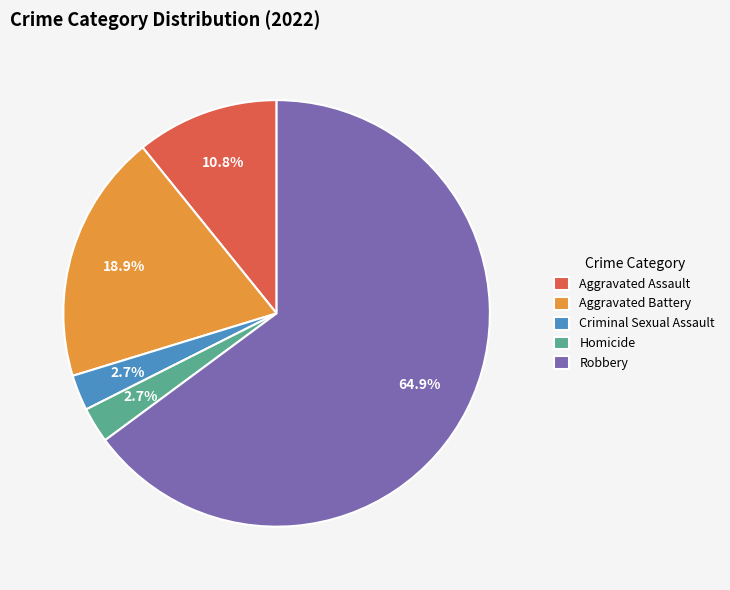

What percentage is the Homicide slice, to the nearest percent?

3%